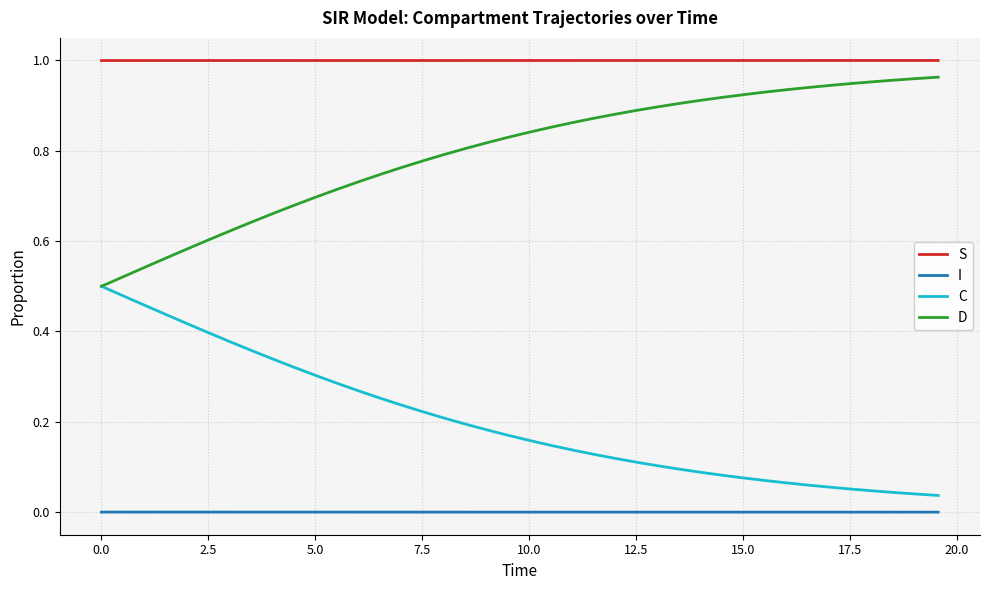

Which series has the largest total across all categories?

S